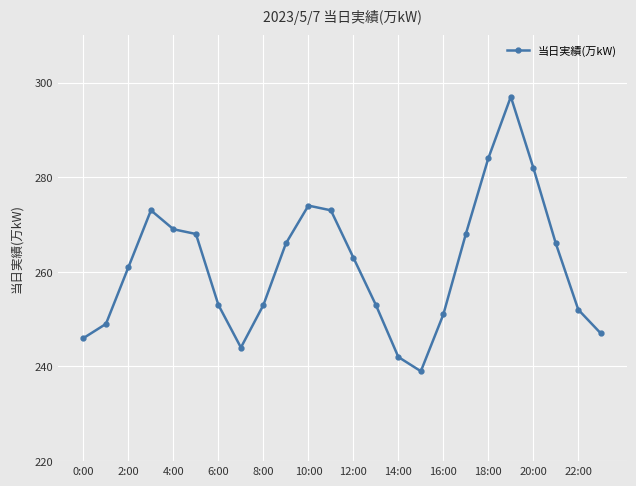

True or false: there are more than 2 points higher than both neighbors.

True